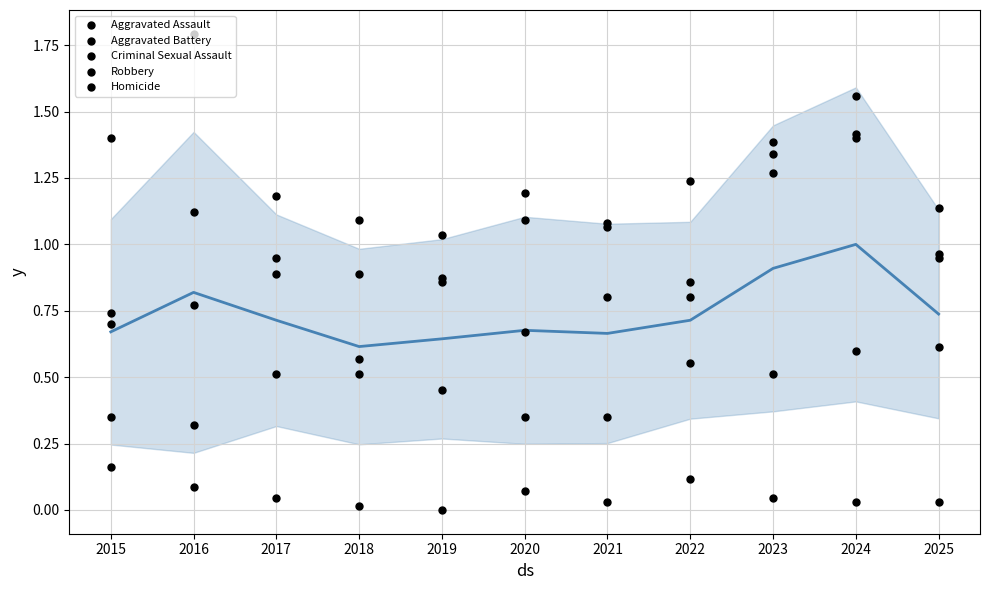

Is the value of Robbery at 2025 greater than the value of Homicide at 2024?

Yes